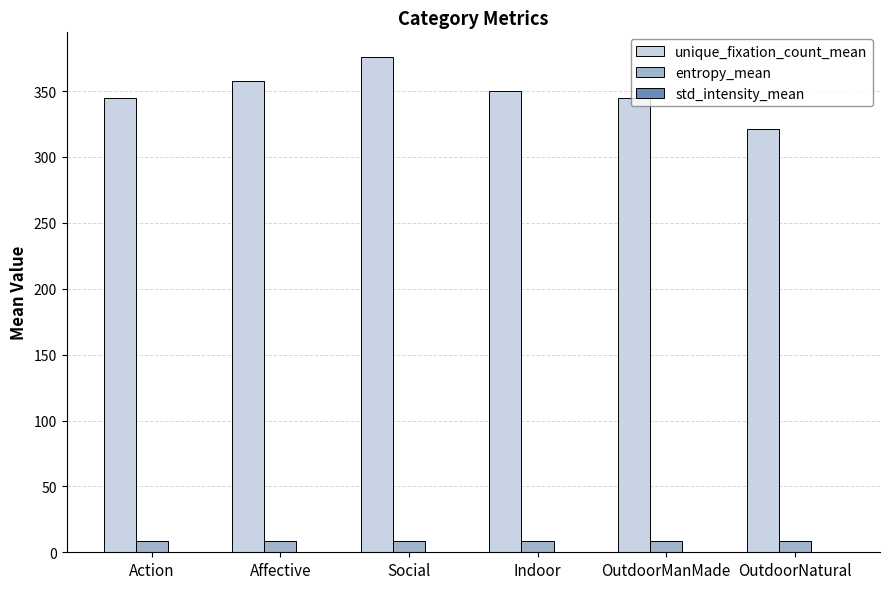

Which series has the largest total across all categories?

unique_fixation_count_mean